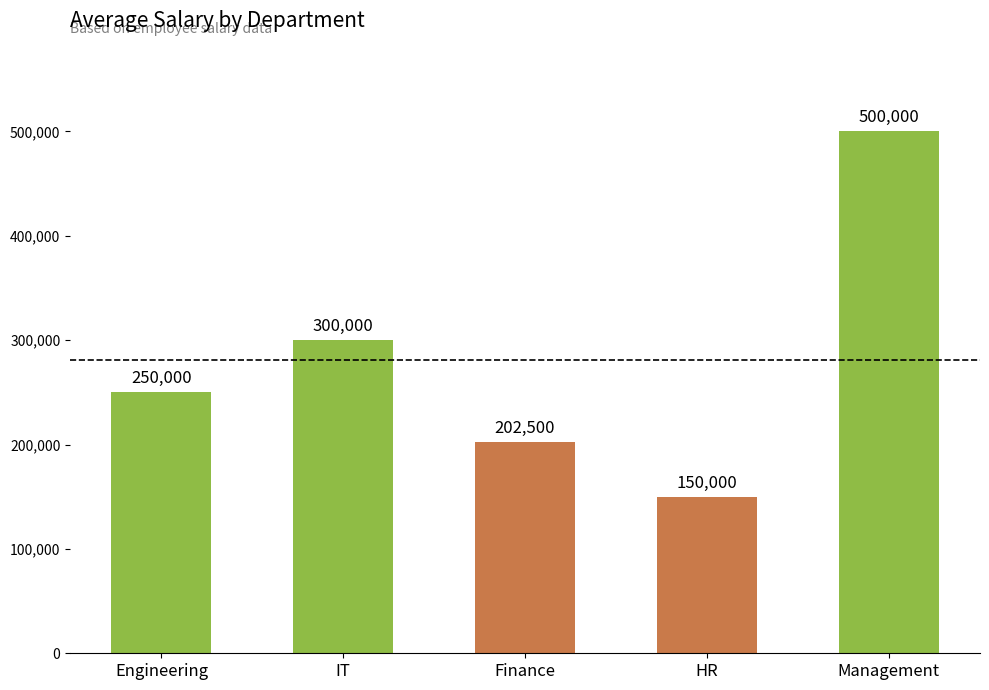

How many values are between 202500 and 300000?

3